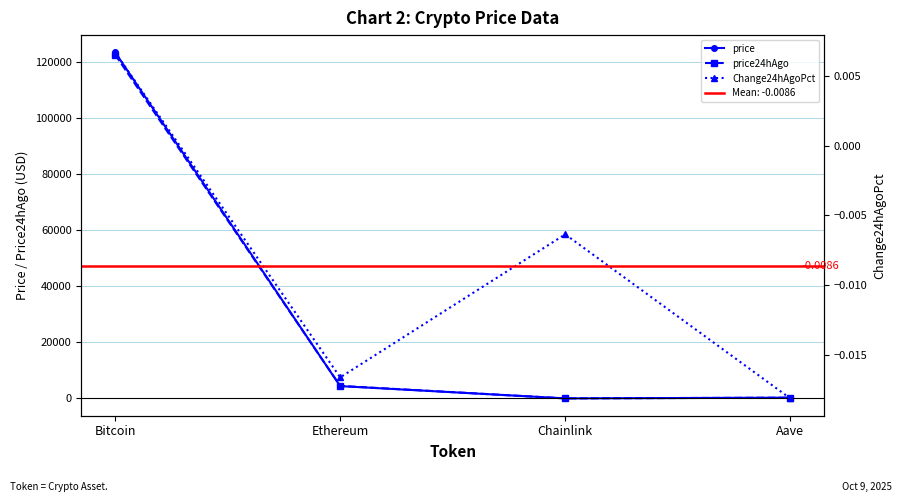

What is the label of the 1st point from the right?

Aave